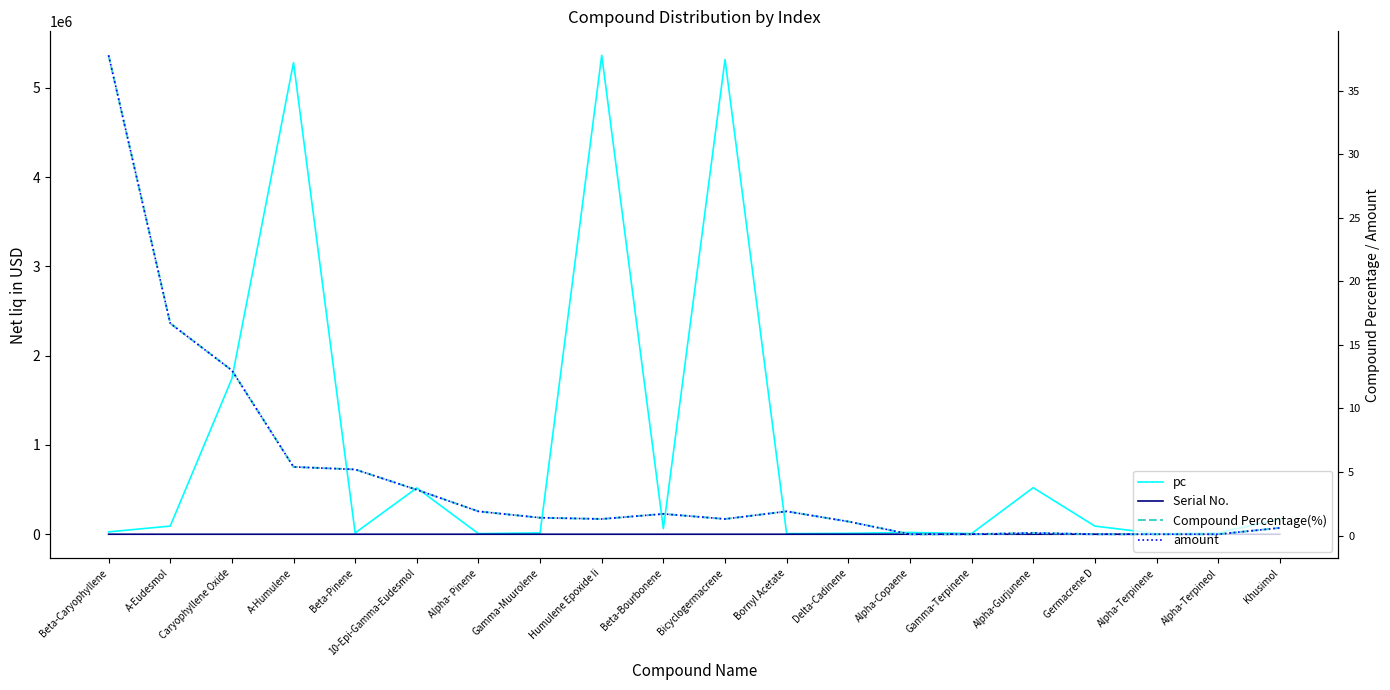

True or false: pc and Compound Percentage(%) cross at least once.

False